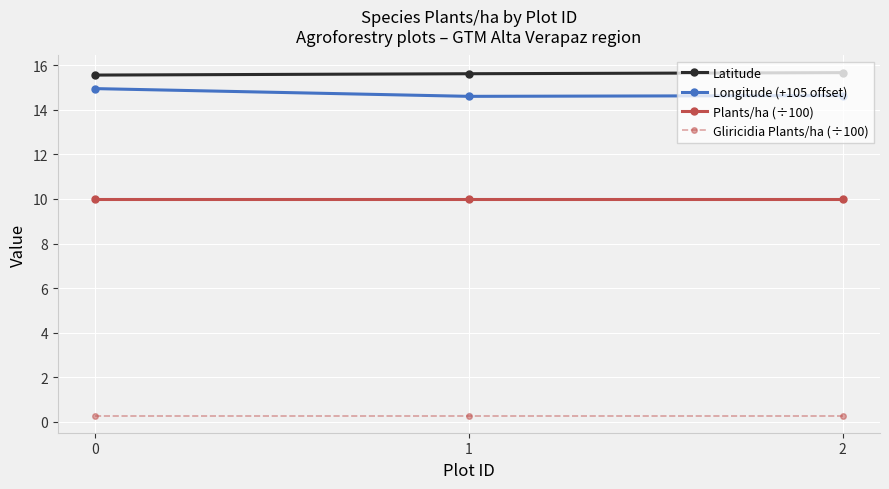

What is the total value across all series at 1?

40.5